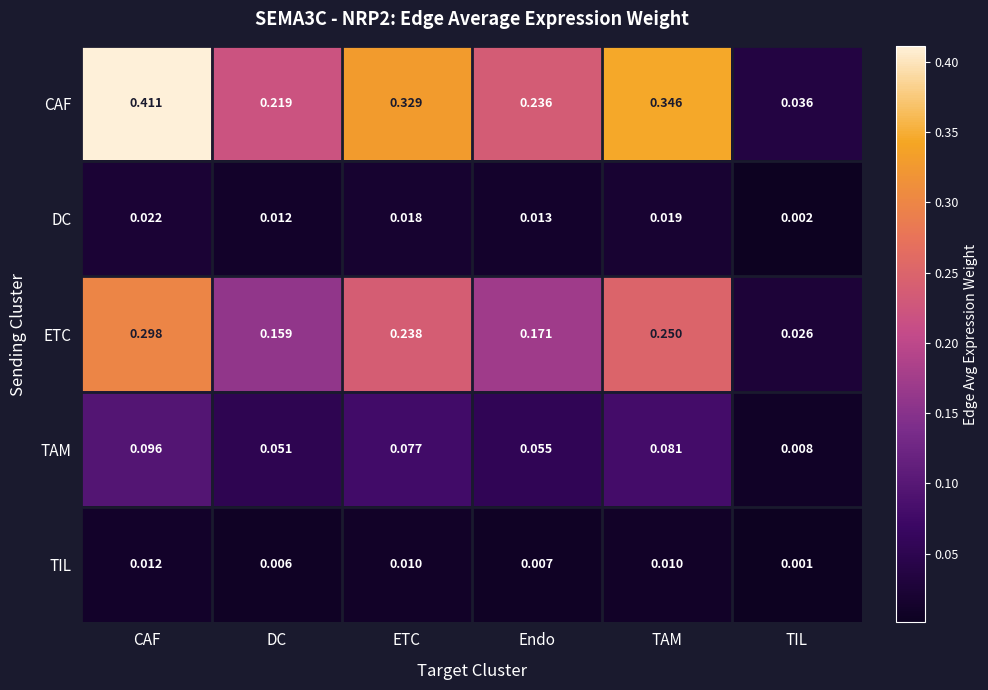

Which series has the widest spread of values?

CAF